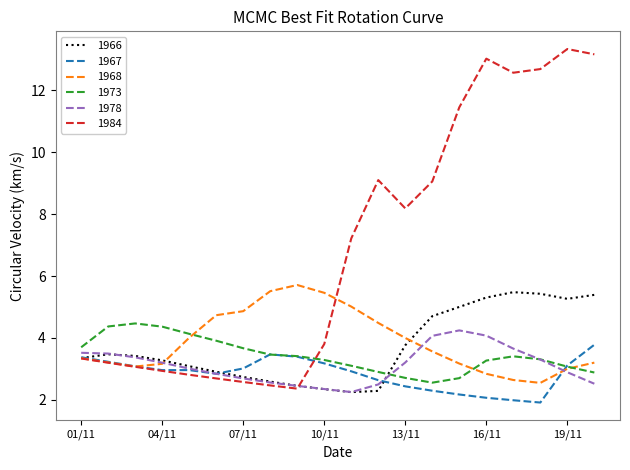

List the series in order of their peak value, highest first.

1984, 1968, 1966, 1973, 1978, 1967